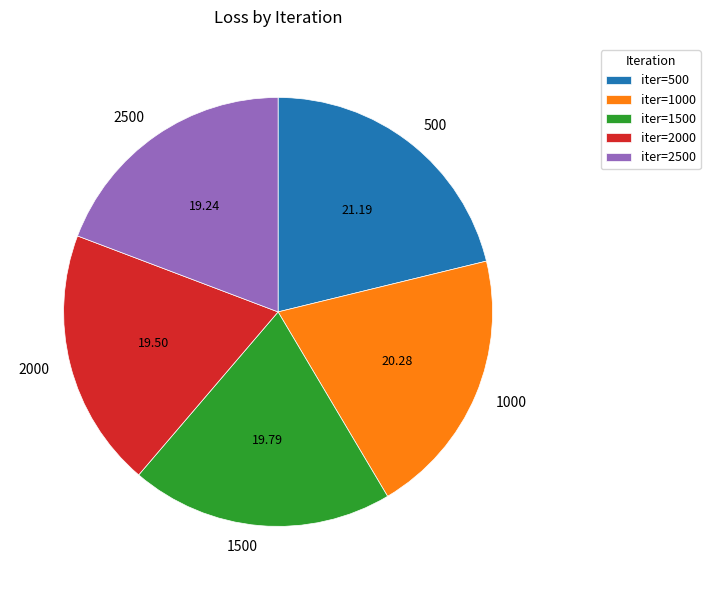

What is the ratio of the value at 1500 to the value at 500?

0.9